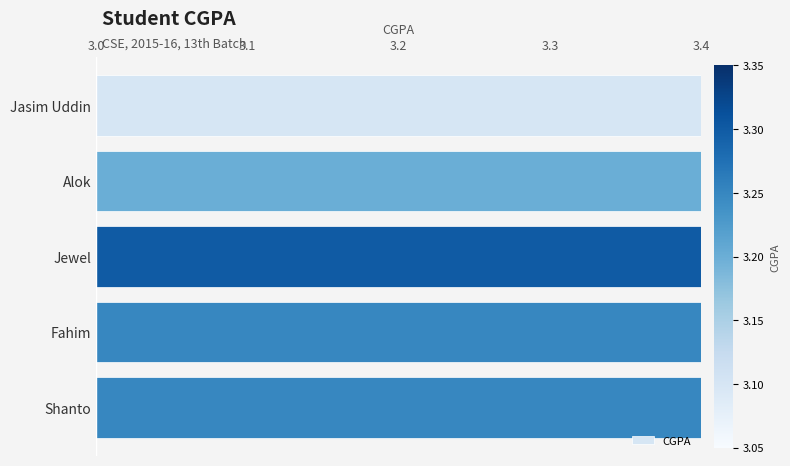

Does the chart contain any negative values?

No